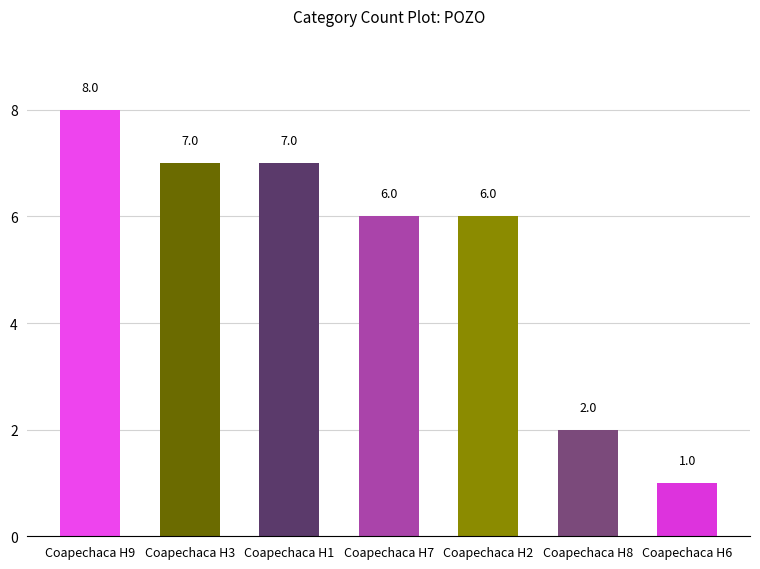

What is the label of the 5th bar from the right?

Coapechaca H1